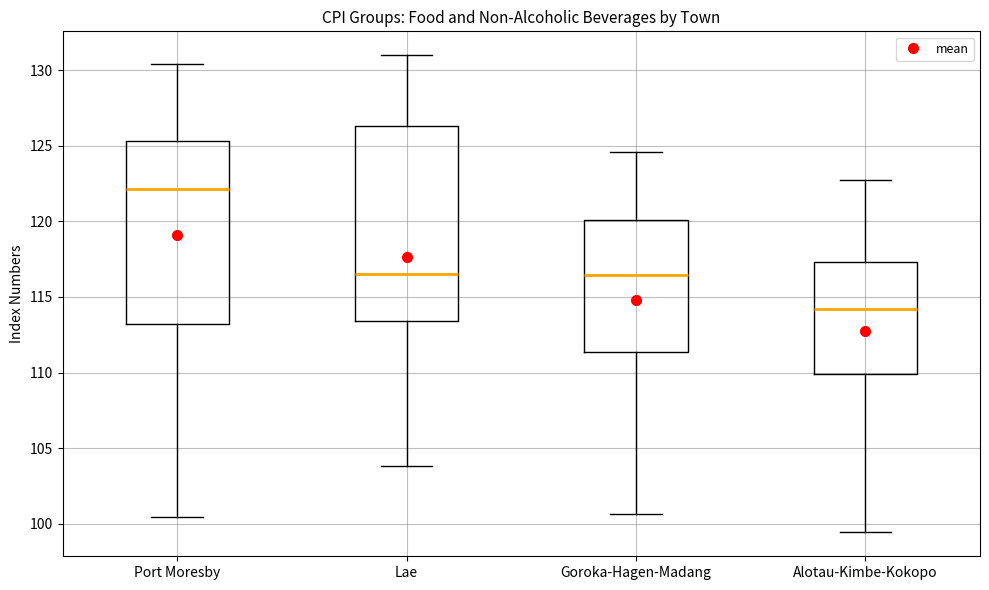

Comparing the boxes themselves (not the whiskers), which one is the tallest?

Lae